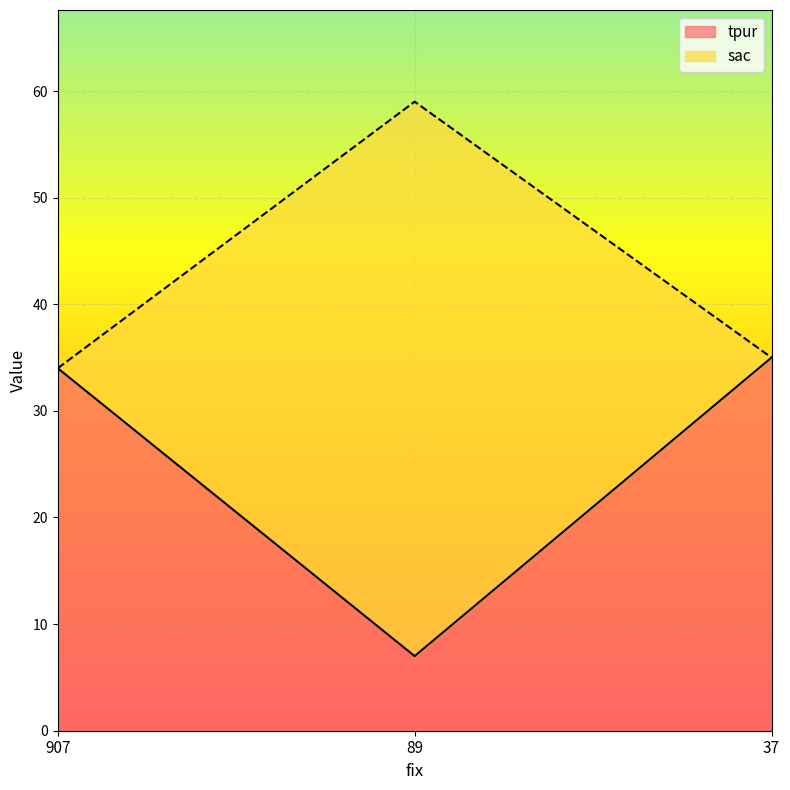

Reading left to right, list all the values displayed in this chart.

tpur: 907=34	89=7	37=35
sac: 907=34	89=59	37=35